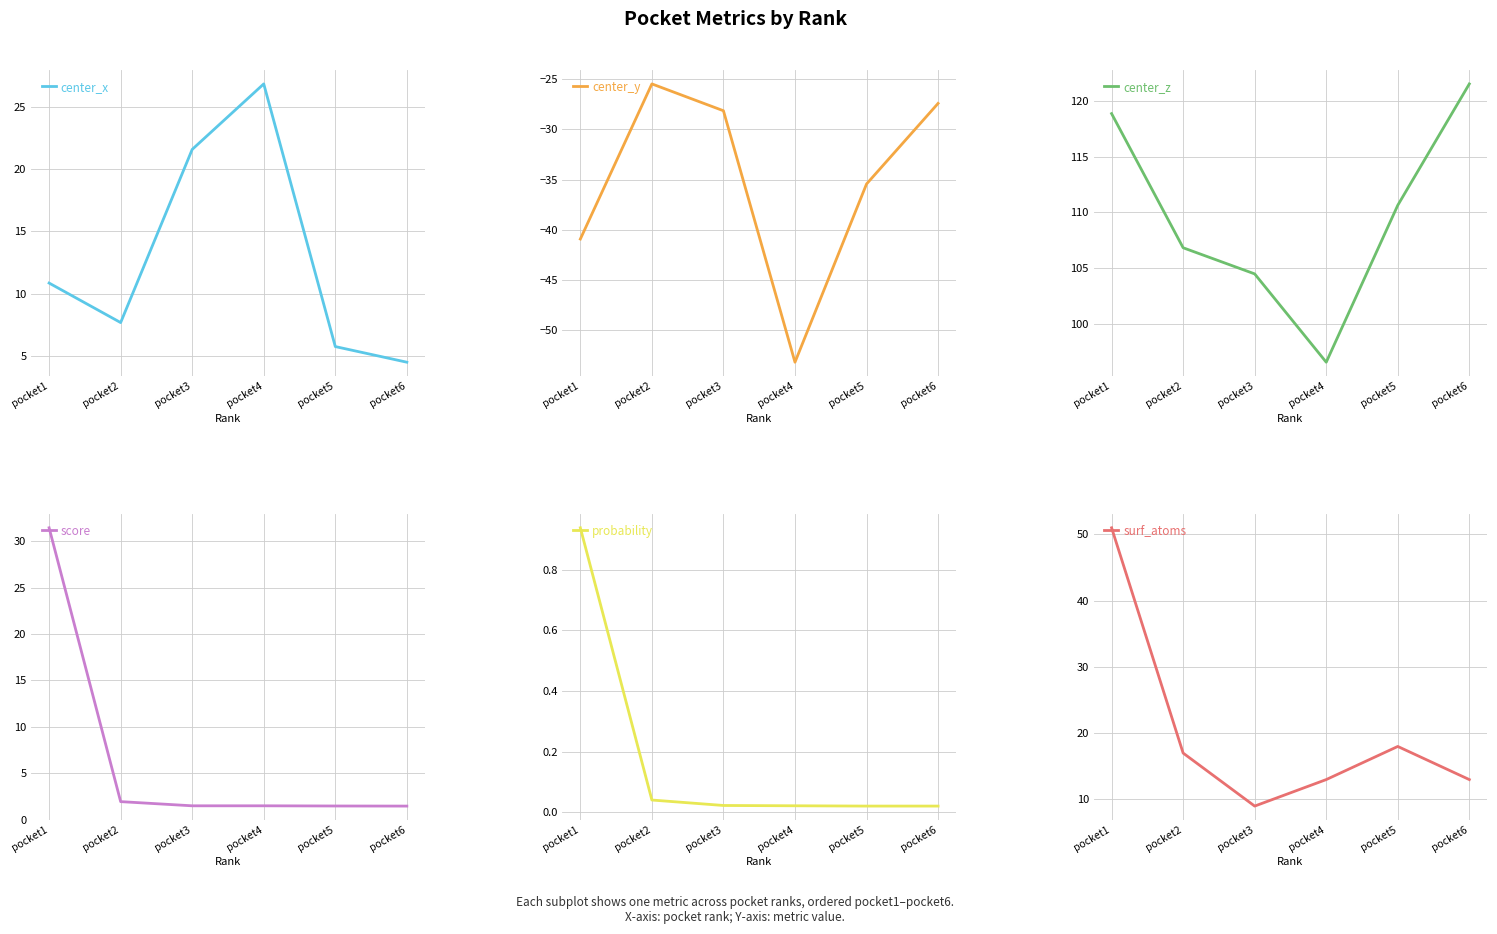

List the labels in order of score value, largest first.

pocket1, pocket2, pocket3, pocket4, pocket5, pocket6